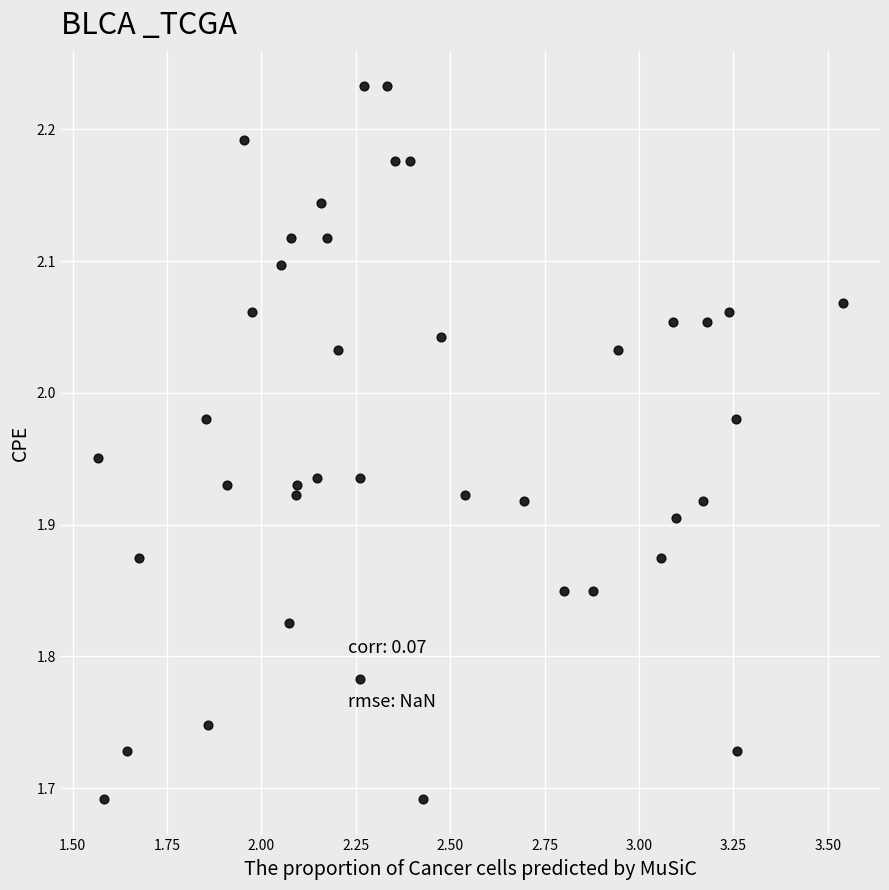

What is the range of Y values (max minus min)?

0.5